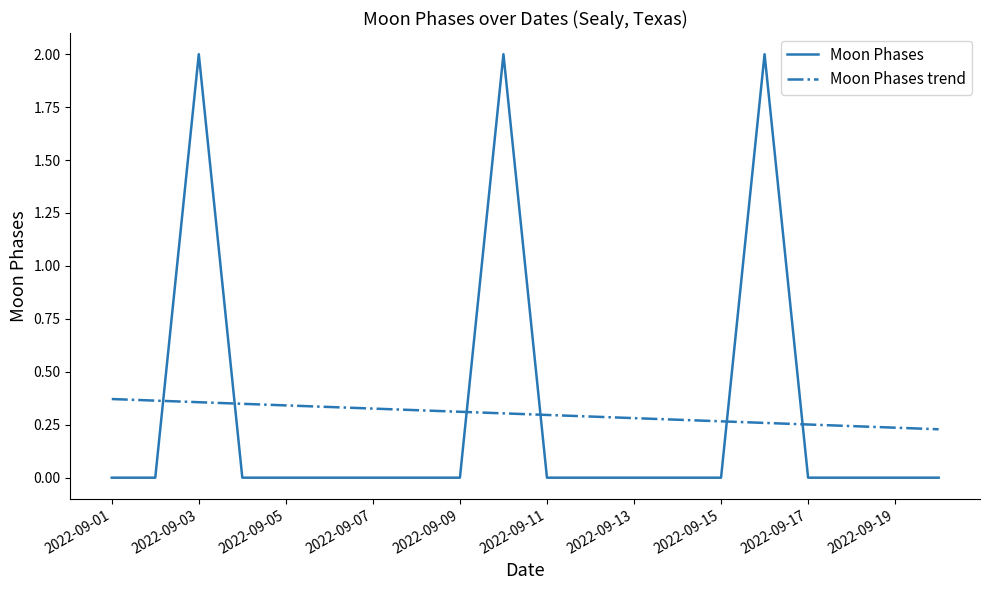

What are all the series names shown in the legend?

Moon Phases, Moon Phases trend